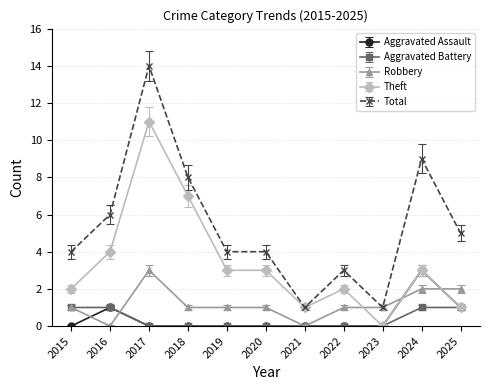

What is the total value across all series at 2021?

2